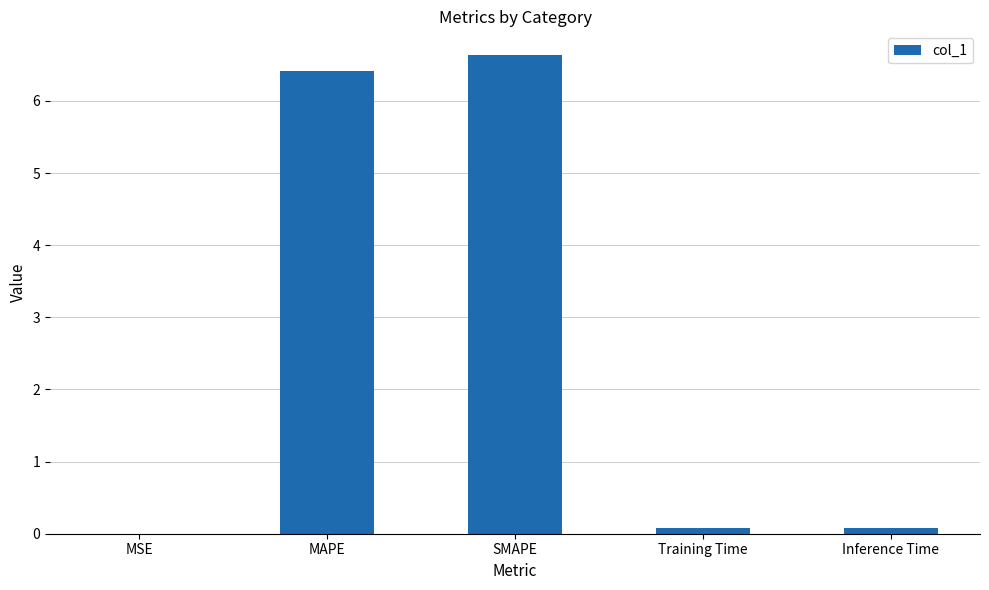

What is the sum of all values?

13.2